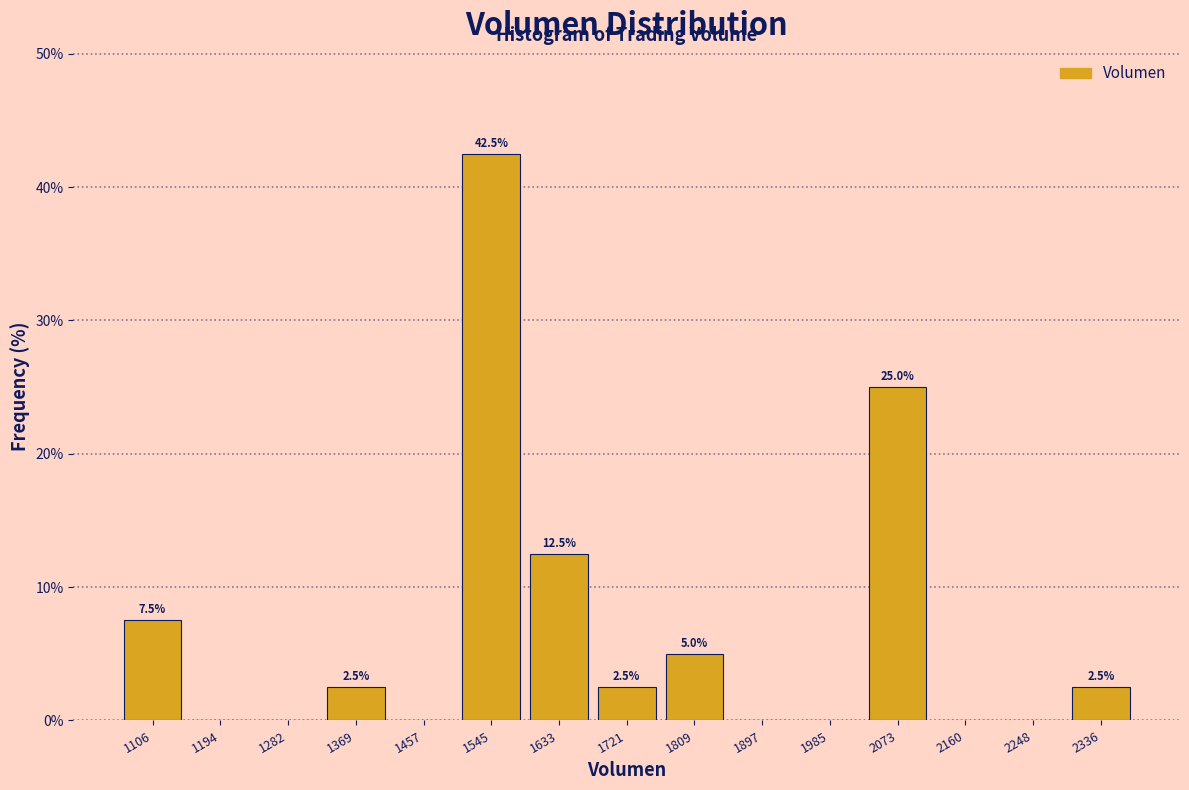

Over which range of the x-axis is the bar tallest?

1500 to 1590